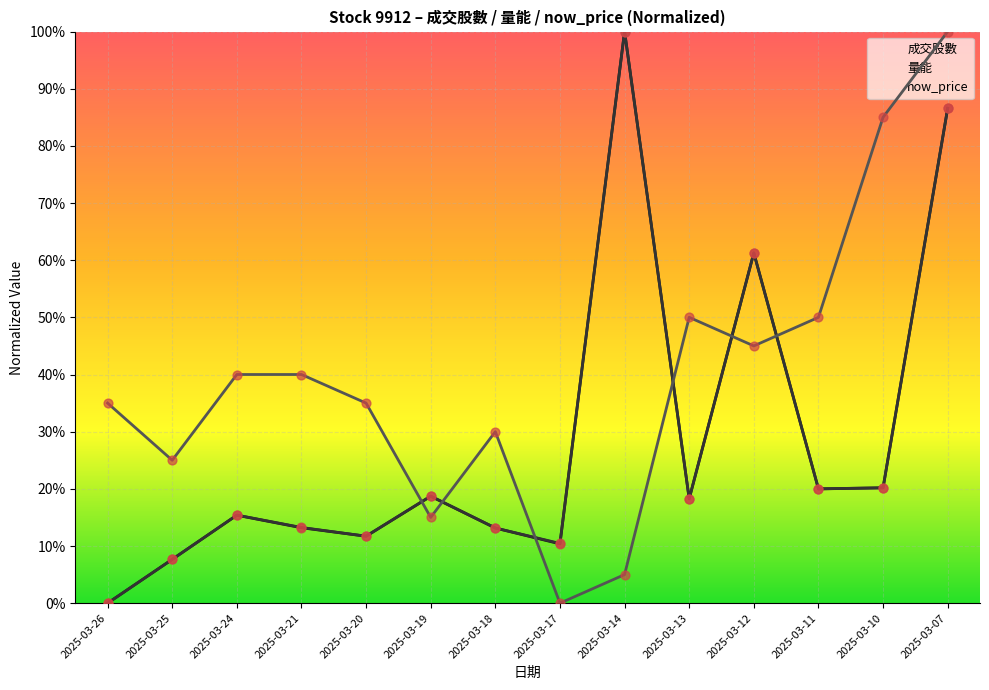

Which series contains the highest Y value?

成交股數